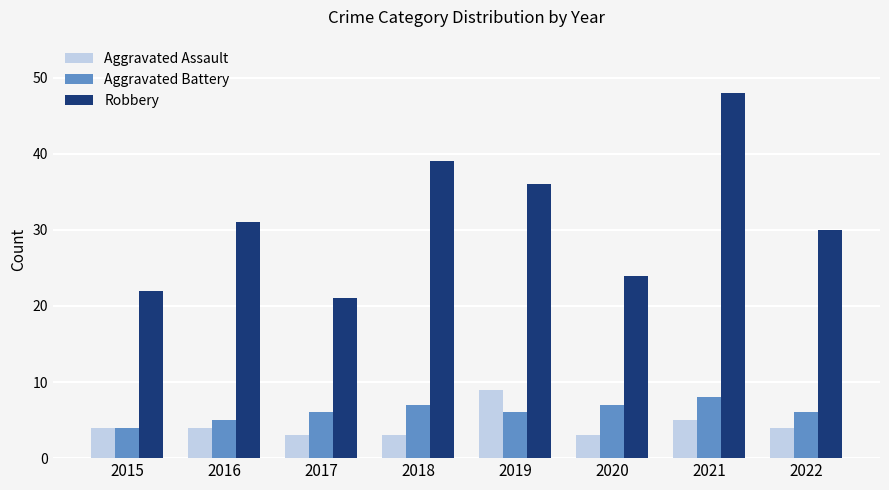

Rank the series at 2018 from lowest to highest value.

Aggravated Assault, Aggravated Battery, Robbery